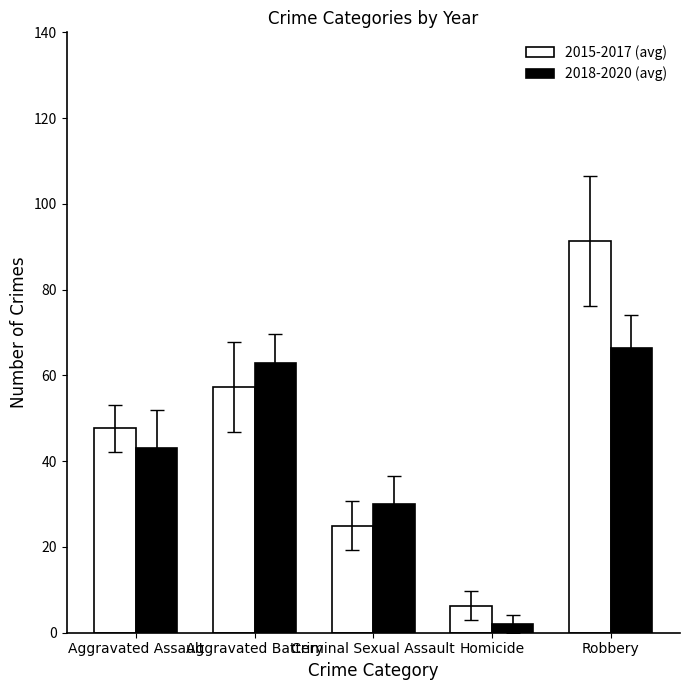

What is the label of the 2nd bar from the right?

Homicide